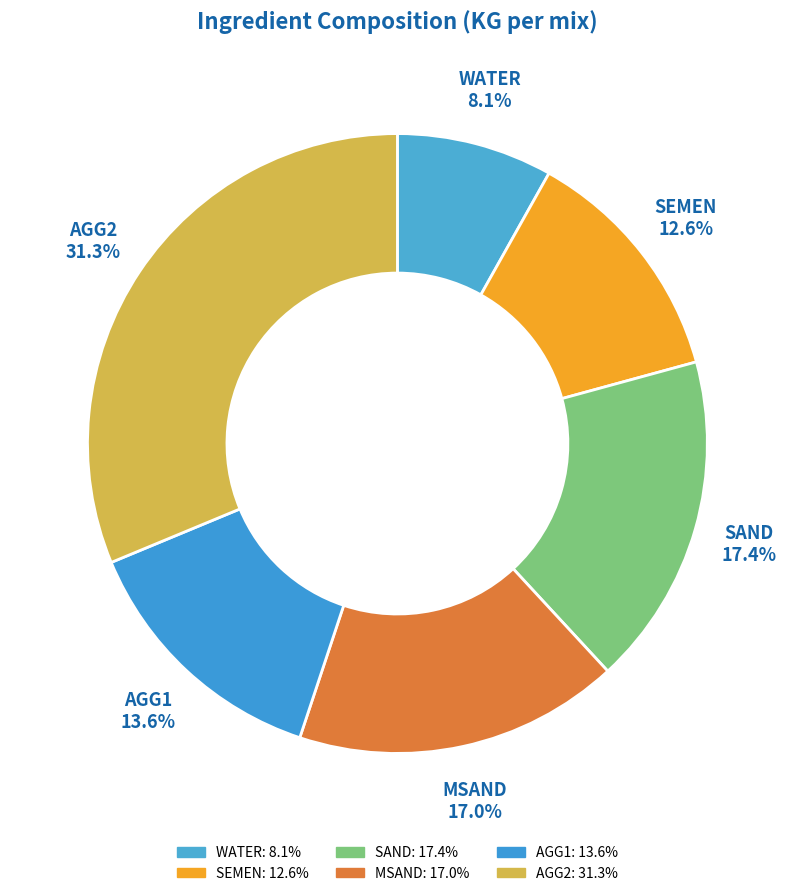

To the nearest percent, what is the difference between the largest and smallest slice percentages?

23%